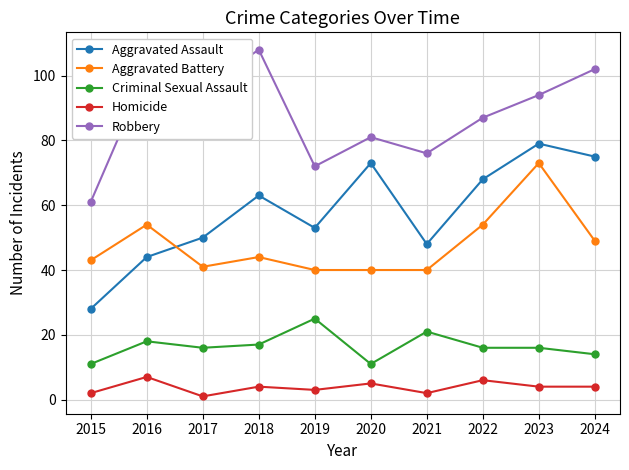

Does the chart display data point markers on the line(s)?

Yes